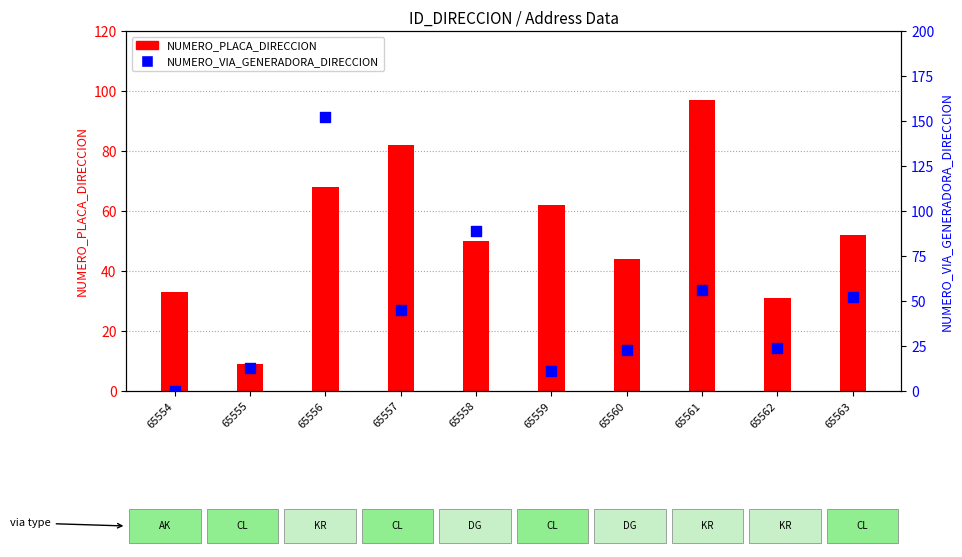

Which series has the largest total across all categories?

NUMERO_PLACA_DIRECCION